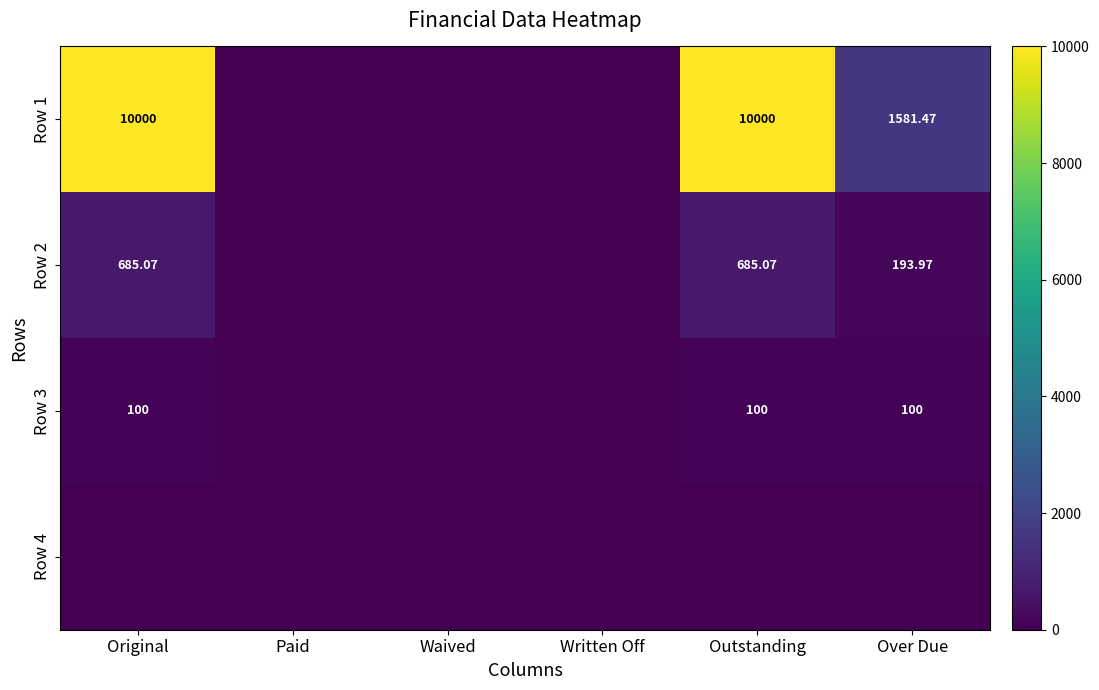

What is the total value across all series at Outstanding?

10785.1